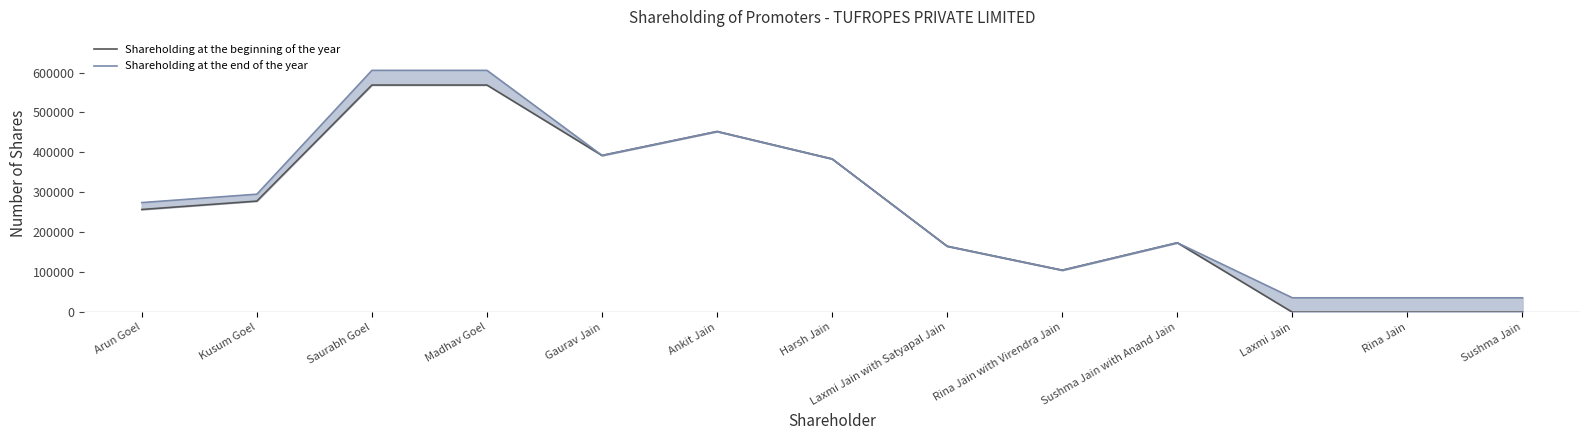

Does the chart have visible grid lines?

No